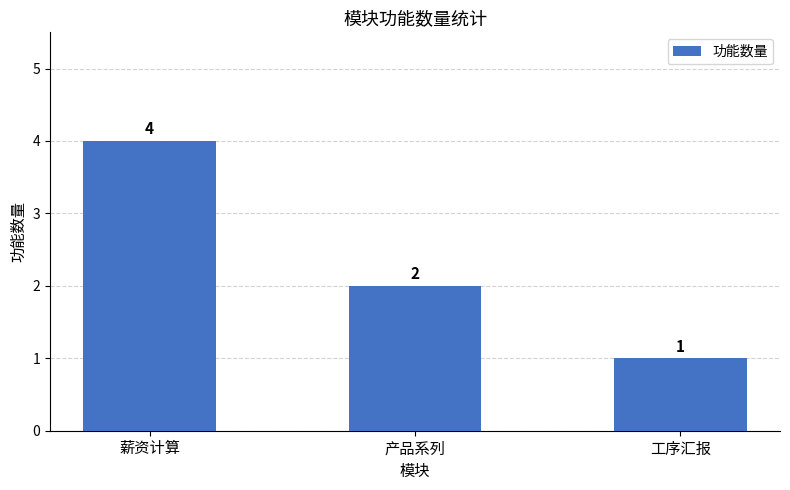

True or false: the data shows 1 at 工序汇报.

True